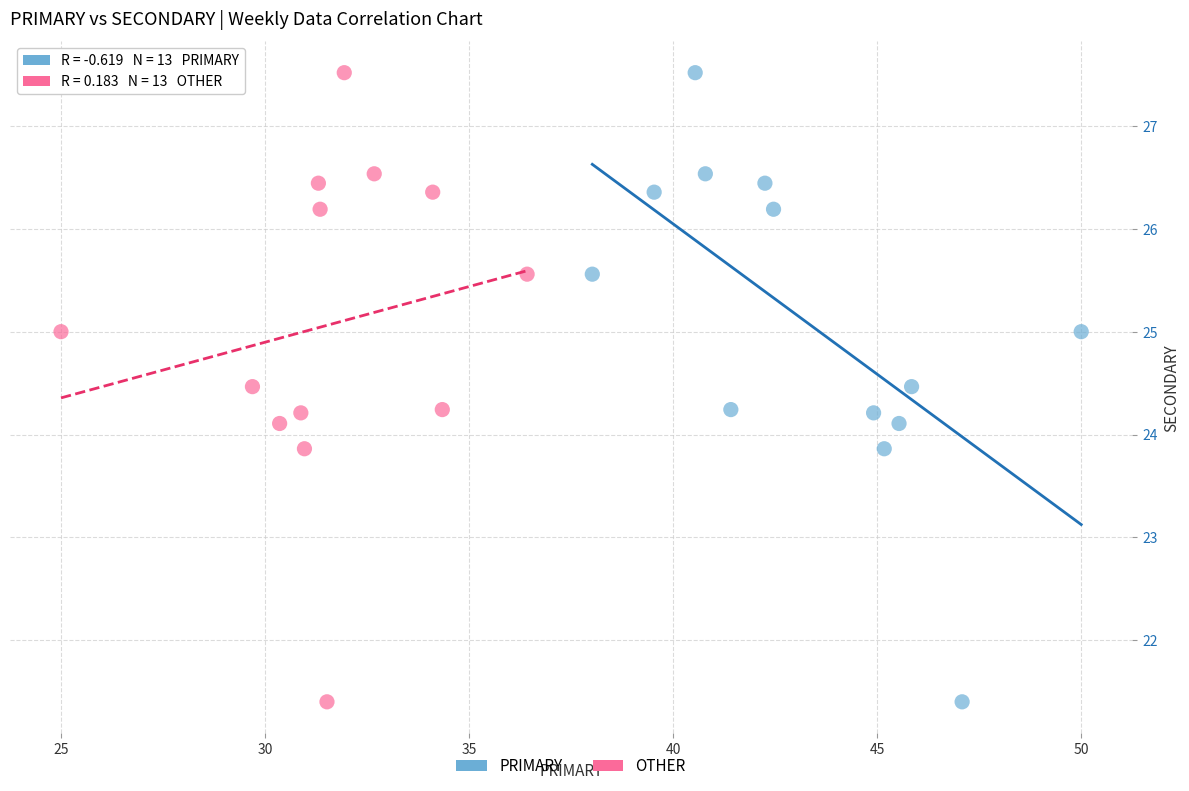

What are all the series names shown in the legend?

PRIMARY, OTHER